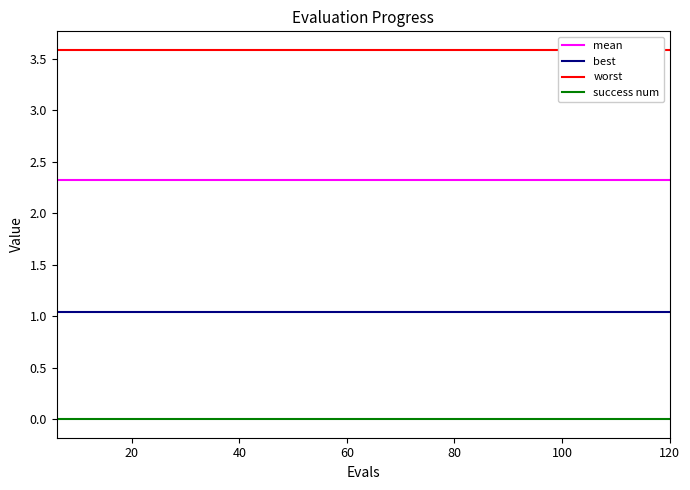

True or false: best and mean intersect in this chart.

False